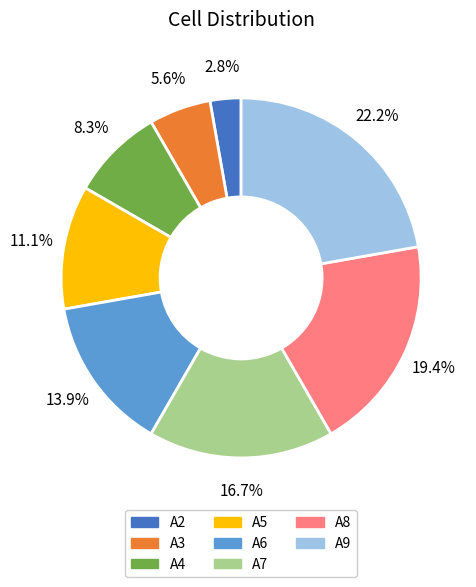

Is A6 the majority of the pie?

No